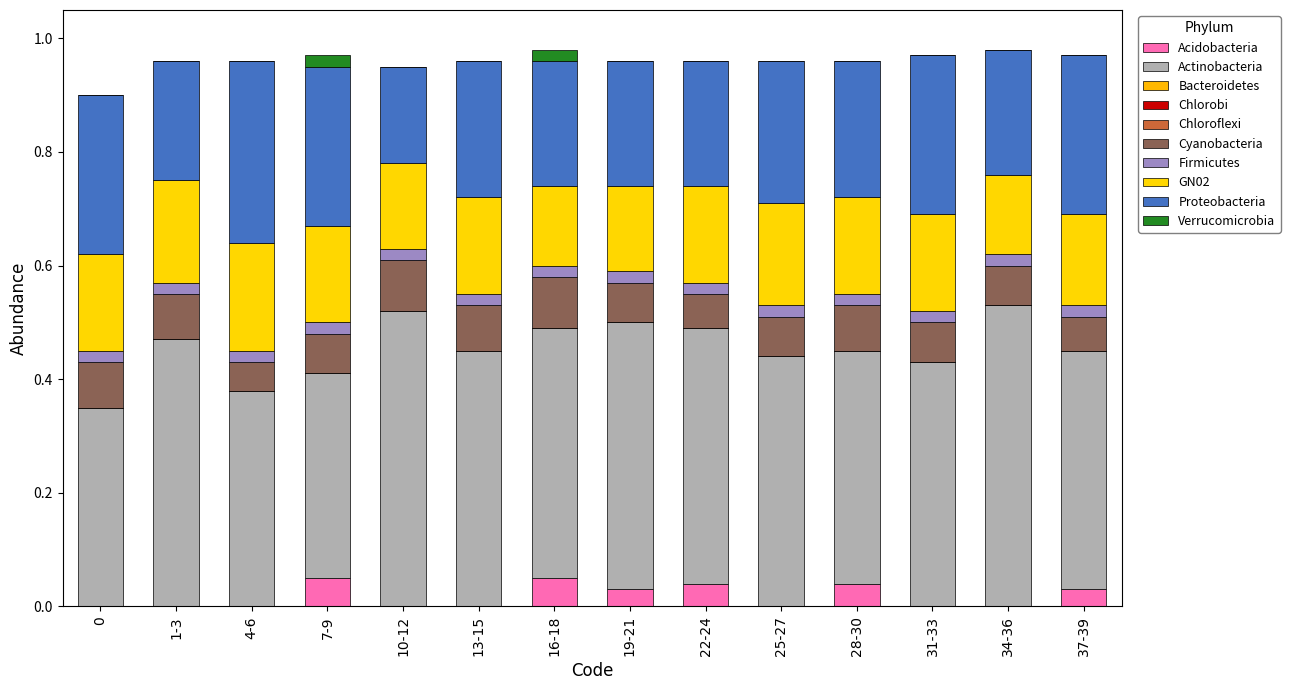

Between 1-3 and 10-12, which series saw the biggest shift?

Actinobacteria